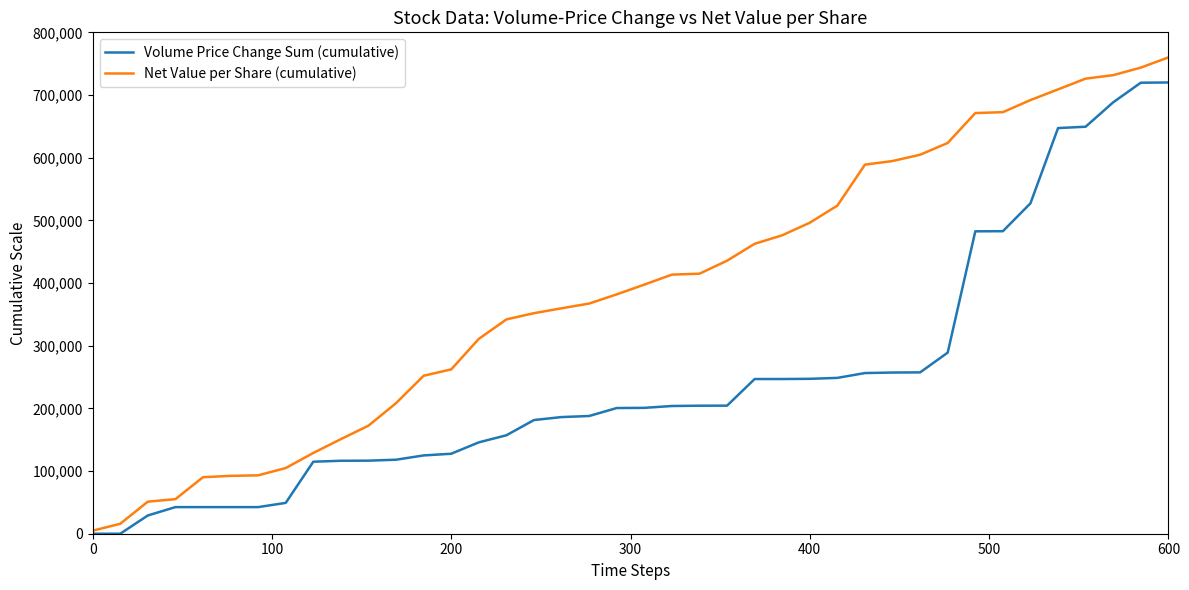

Which series has the widest spread of values?

Net Value per Share (cumulative)